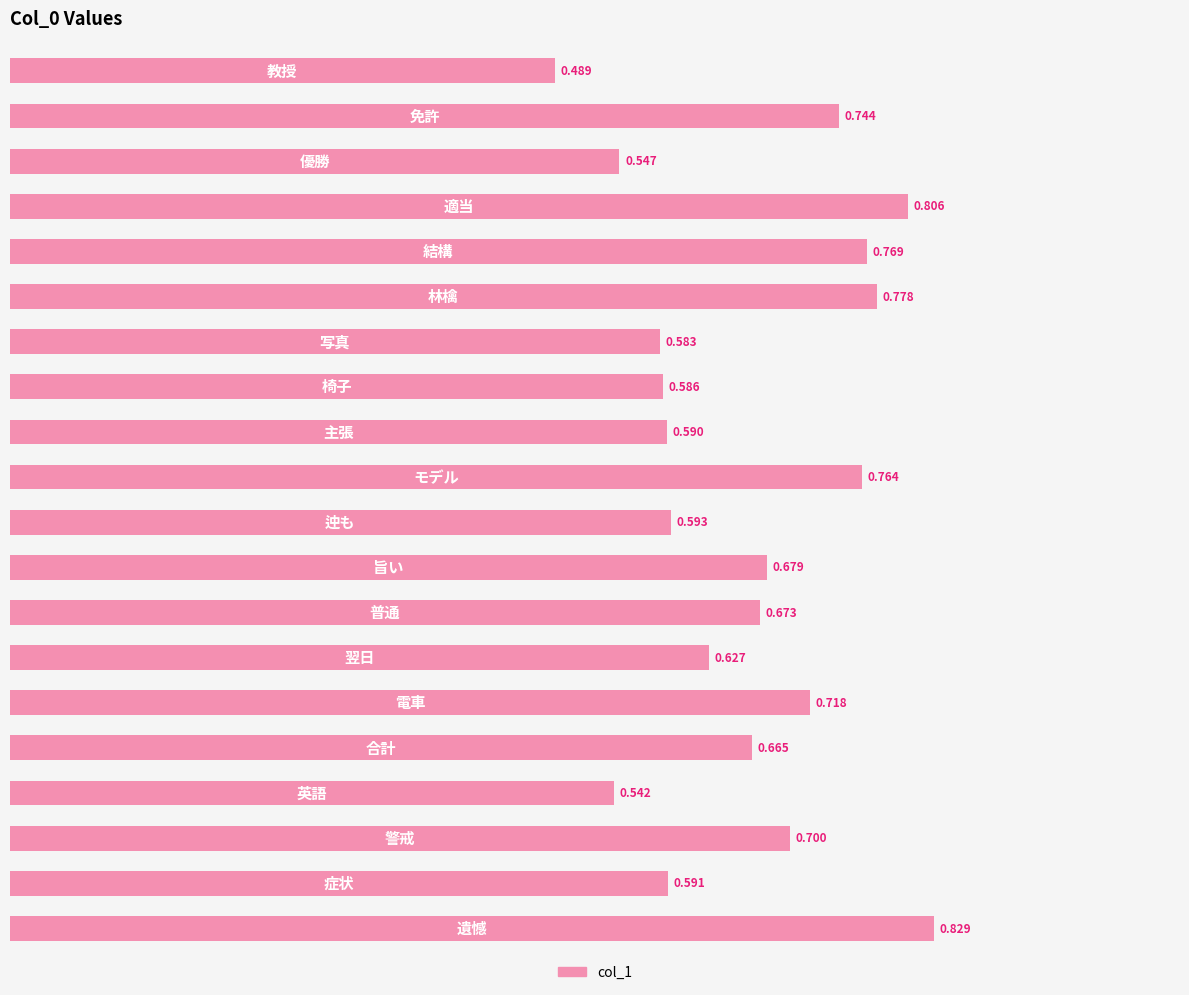

How many data points does each series have?

20